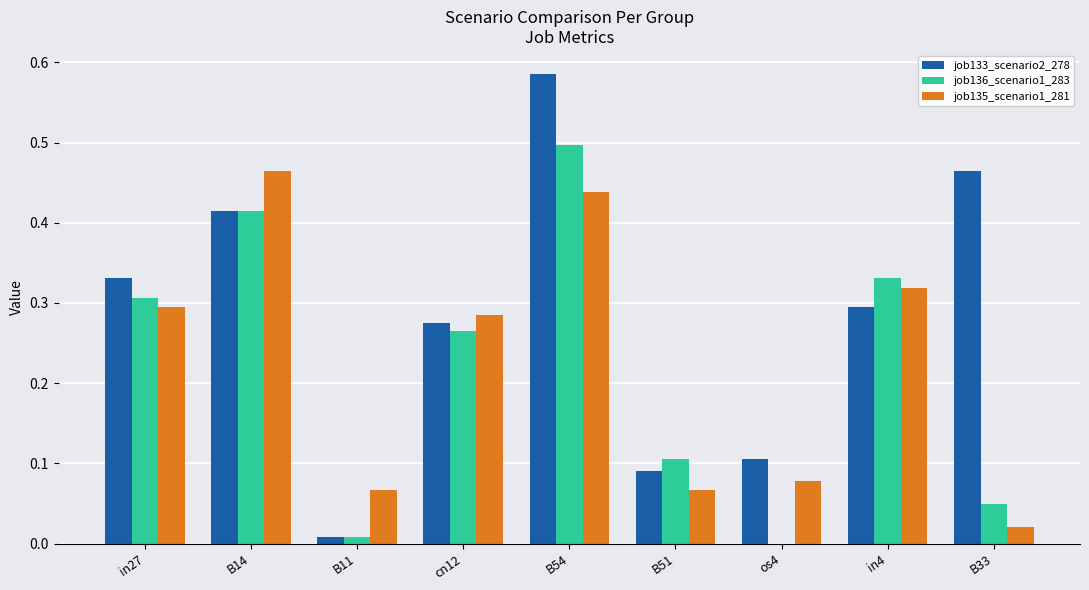

At which label is job133_scenario2_278 closest to 0?

B11